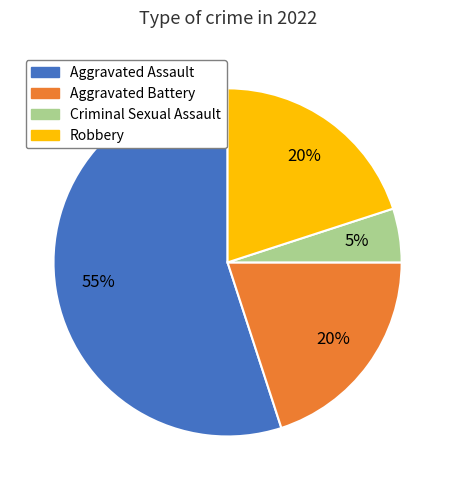

Does Aggravated Assault represent more than half of the total?

Yes